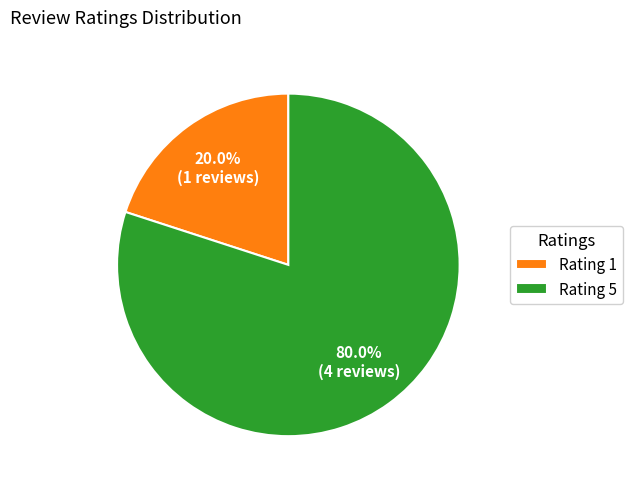

Which has a higher value, Rating 1 or Rating 5?

Rating 5